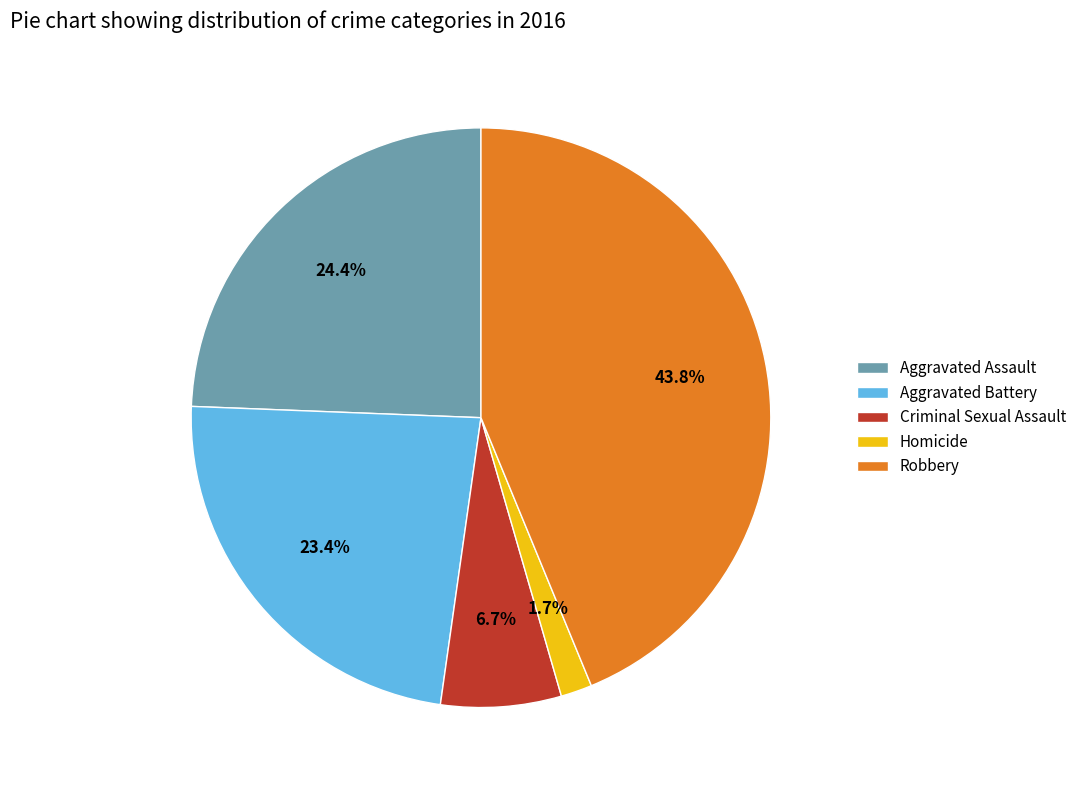

How many slices are in this pie chart?

5